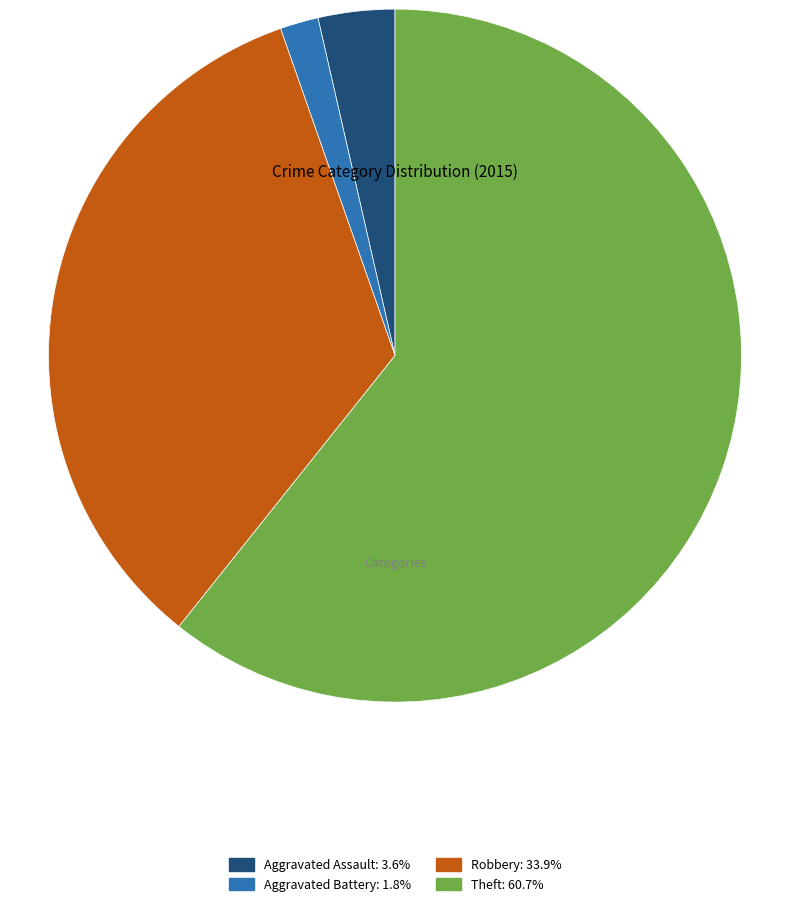

Is there any slice that represents more than half of the pie?

Yes